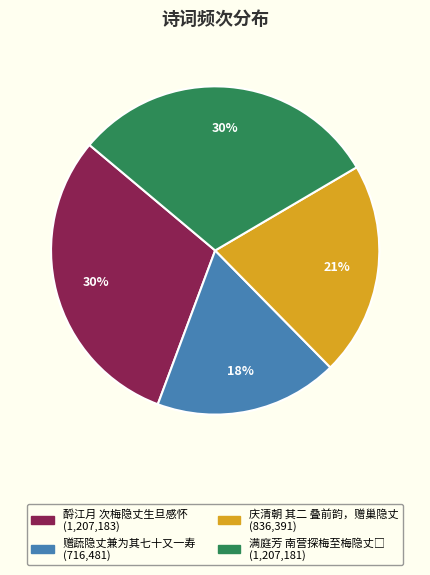

Is 酹江月 次梅隐丈生旦感怀 the majority of the pie?

No